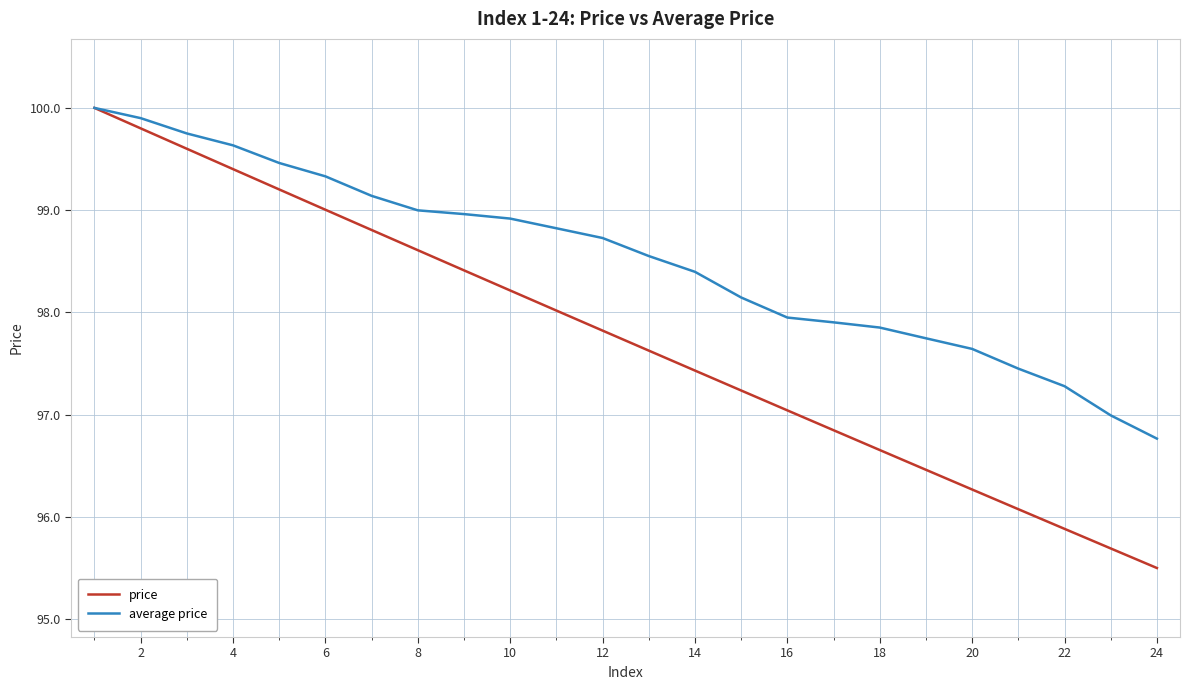

Reading right to left, transcribe all the data shown in this chart.

price: 95.5	95.7	95.9	96.1	96.3	96.5	96.7	96.8	97.0	97.2	97.4	97.6	97.8	98.0	98.2	98.4	98.6	98.8	99.0	99.2	99.4	99.6	99.8	100.0
average price: 96.8	97.0	97.3	97.4	97.6	97.7	97.9	97.9	97.9	98.1	98.4	98.6	98.7	98.8	98.9	99.0	99.0	99.1	99.3	99.5	99.6	99.8	99.9	100.0